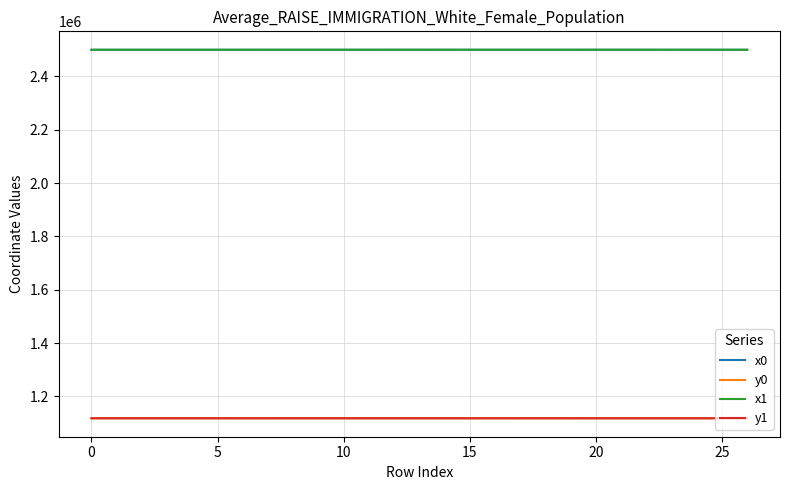

True or false: y0 and x1 intersect in this chart.

False